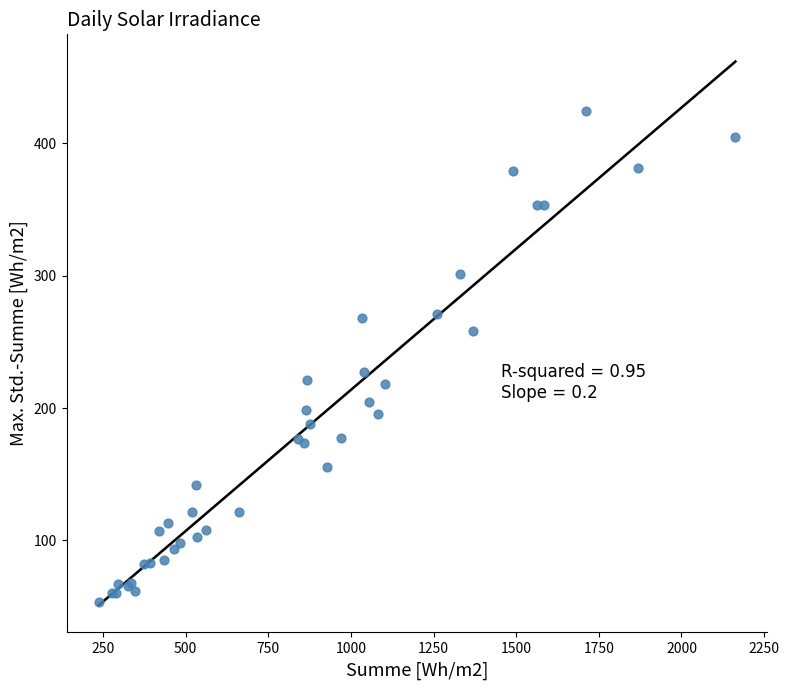

What Y value in the scatter plot is closest to 238?

227.0